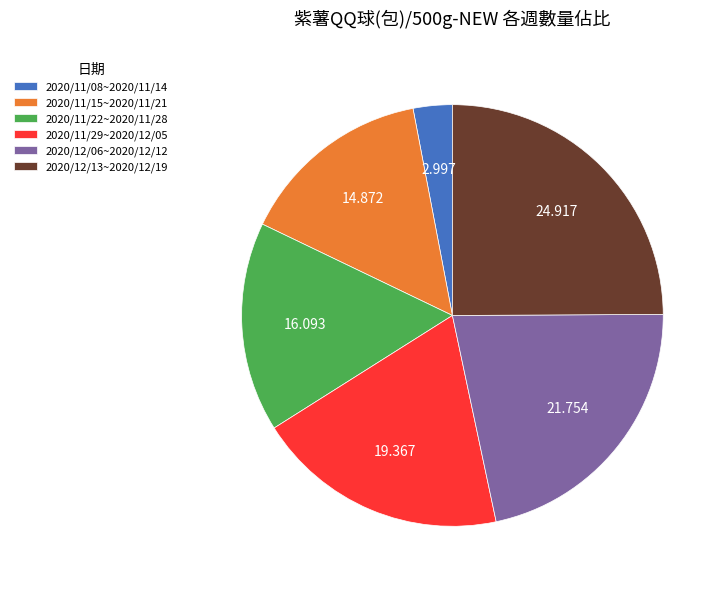

Does 2020/11/22~2020/11/28 account for over 50% of the chart?

No